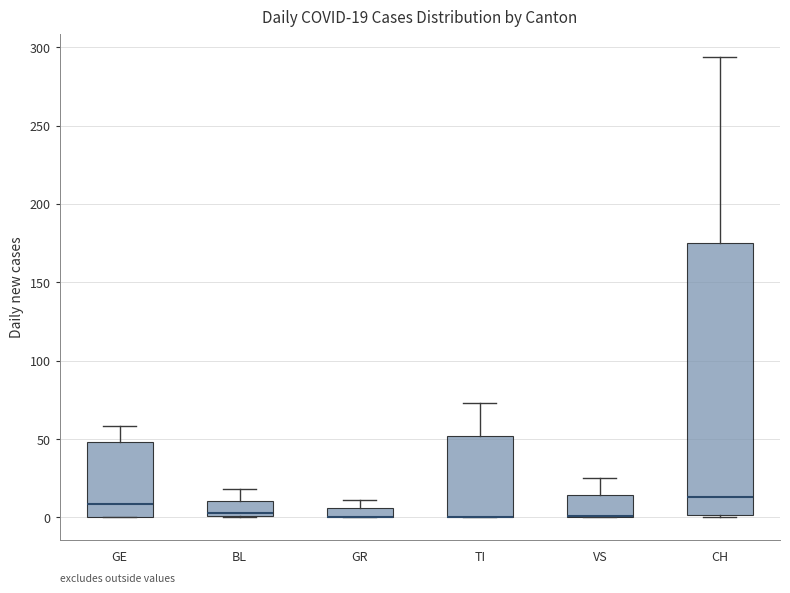

Which box is the tallest, from its lower edge to its upper edge?

CH